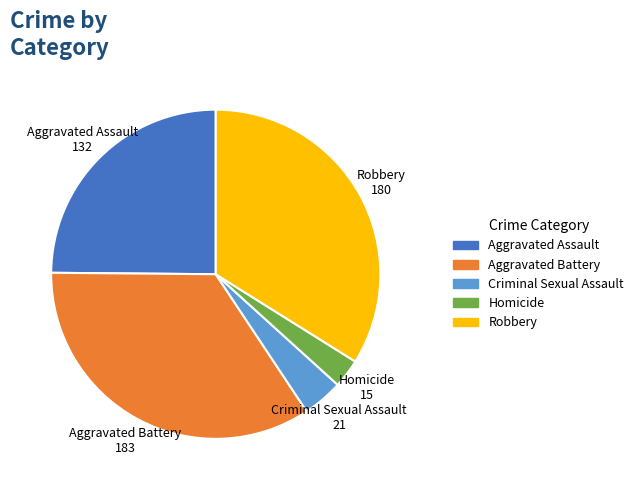

Approximately how many times larger is the value at Robbery compared to Criminal Sexual Assault?

8.6